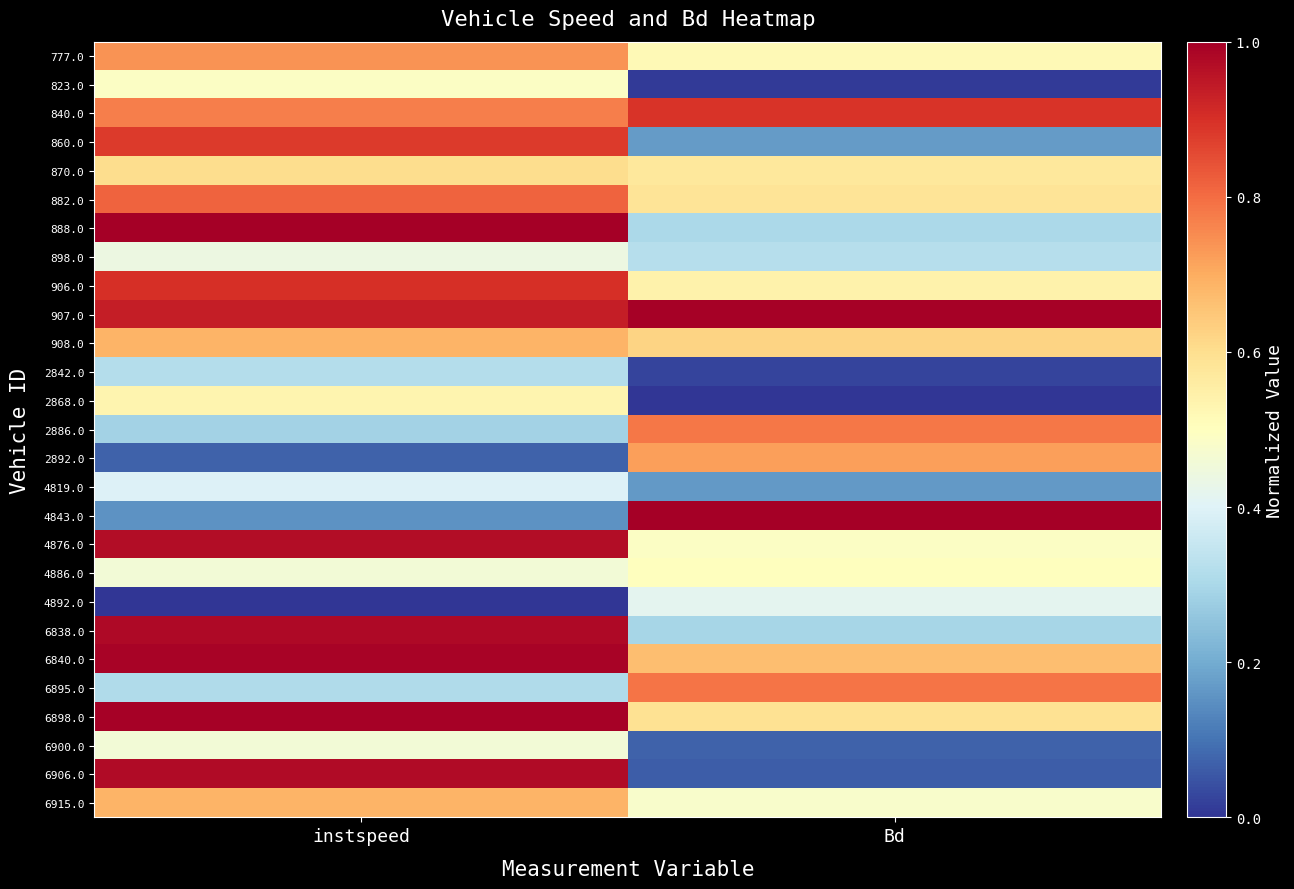

Reading left to right, transcribe all the data shown in this chart.

777.0: instspeed=0.7	Bd=0.5
823.0: instspeed=0.5	Bd=0.0
840.0: instspeed=0.8	Bd=0.9
860.0: instspeed=0.9	Bd=0.2
870.0: instspeed=0.6	Bd=0.6
882.0: instspeed=0.8	Bd=0.6
888.0: instspeed=1.0	Bd=0.3
898.0: instspeed=0.4	Bd=0.3
906.0: instspeed=0.9	Bd=0.5
907.0: instspeed=0.9	Bd=1.0
908.0: instspeed=0.7	Bd=0.6
2842.0: instspeed=0.3	Bd=0.0
2868.0: instspeed=0.5	Bd=0.0
2886.0: instspeed=0.3	Bd=0.8
2892.0: instspeed=0.1	Bd=0.7
4819.0: instspeed=0.4	Bd=0.2
4843.0: instspeed=0.2	Bd=1.0
4876.0: instspeed=1.0	Bd=0.5
4886.0: instspeed=0.5	Bd=0.5
4892.0: instspeed=0.0	Bd=0.4
6838.0: instspeed=1.0	Bd=0.3
6840.0: instspeed=1.0	Bd=0.7
6895.0: instspeed=0.3	Bd=0.8
6898.0: instspeed=1.0	Bd=0.6
6900.0: instspeed=0.5	Bd=0.1
6906.0: instspeed=1.0	Bd=0.1
6915.0: instspeed=0.7	Bd=0.5